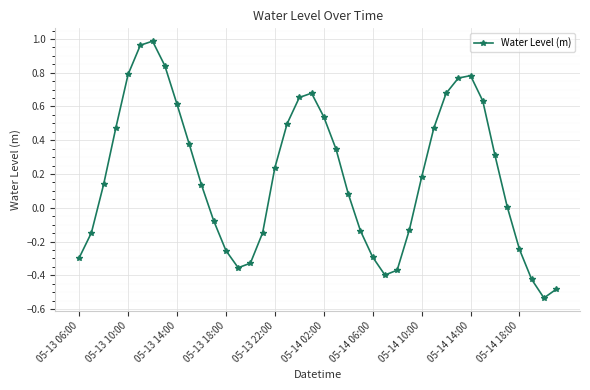

How many points are lower than both their immediate neighbors (excluding endpoints)?

3